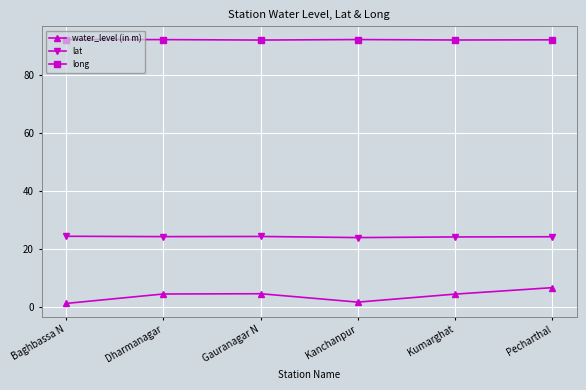

Is it true that water_level (in m) equals 4.5 at Gauranagar N?

True